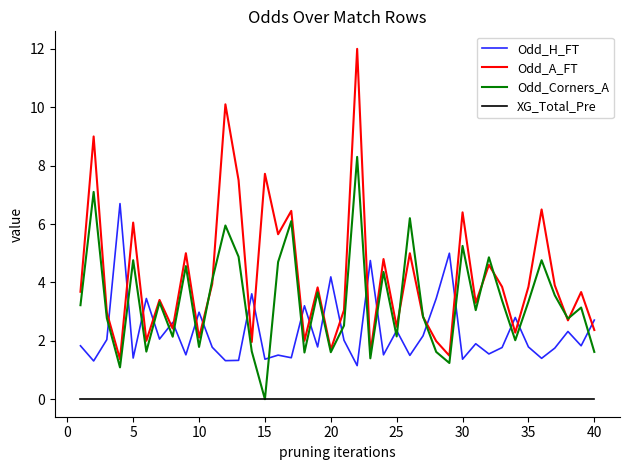

How many interior local peaks does the Odd_A_FT series have?

15